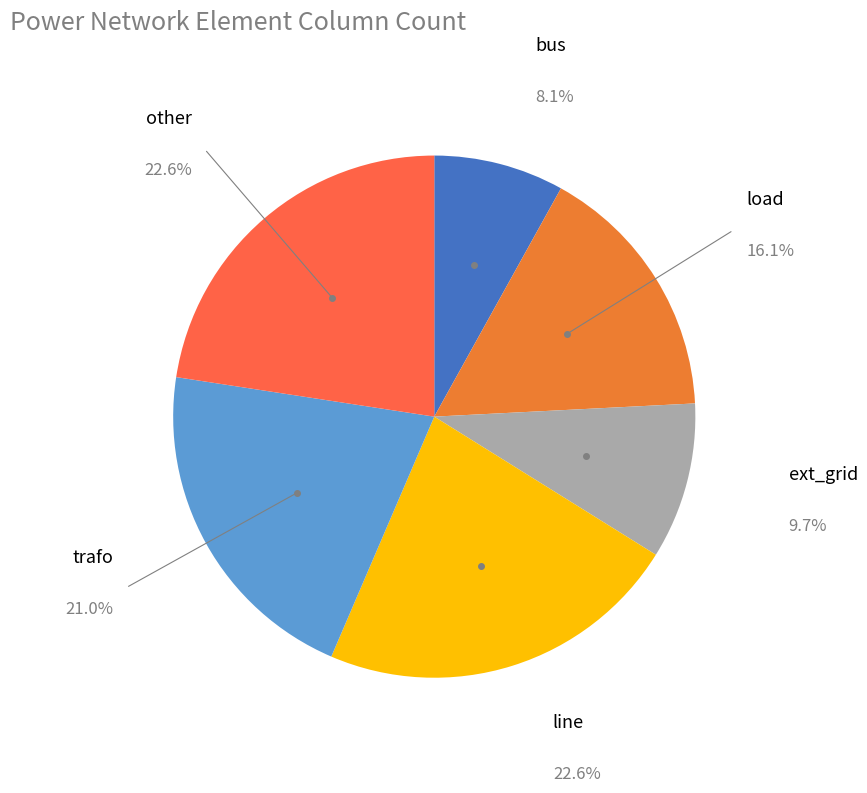

Does any single category account for the majority?

No